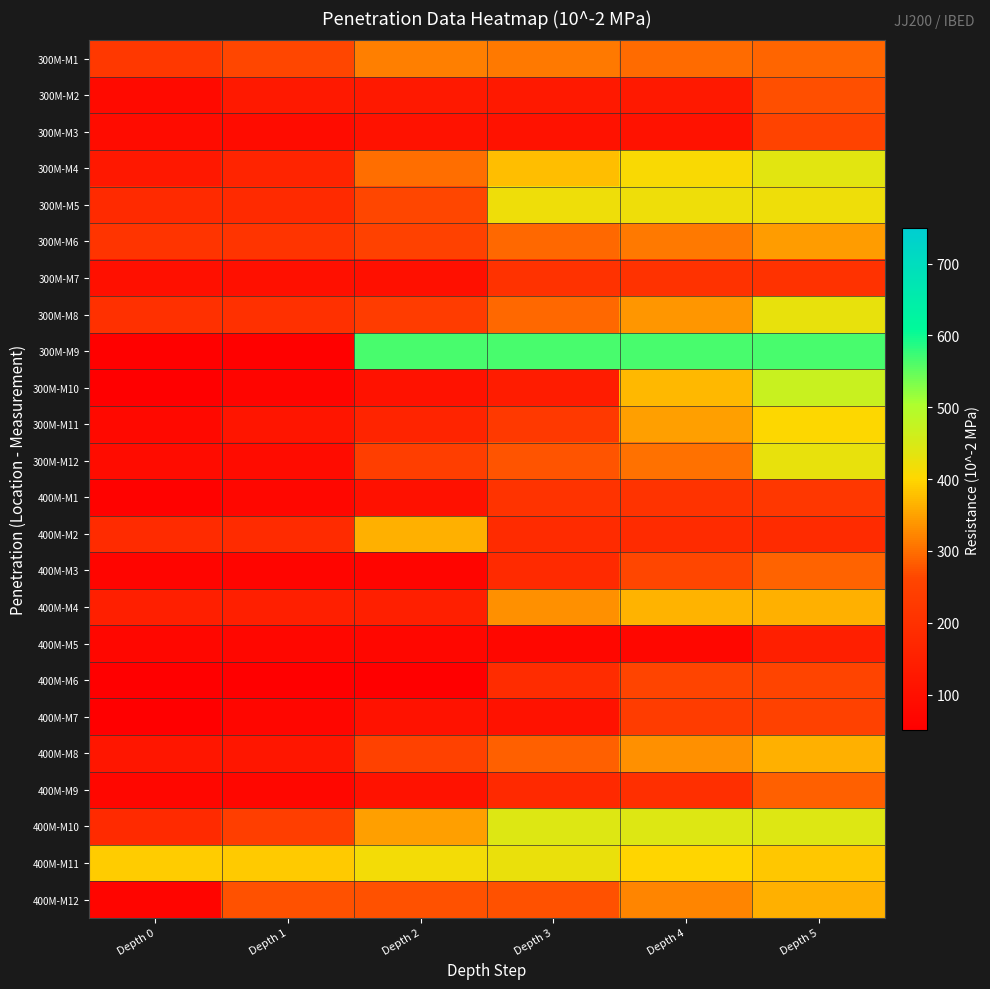

What is the smallest value displayed?

44